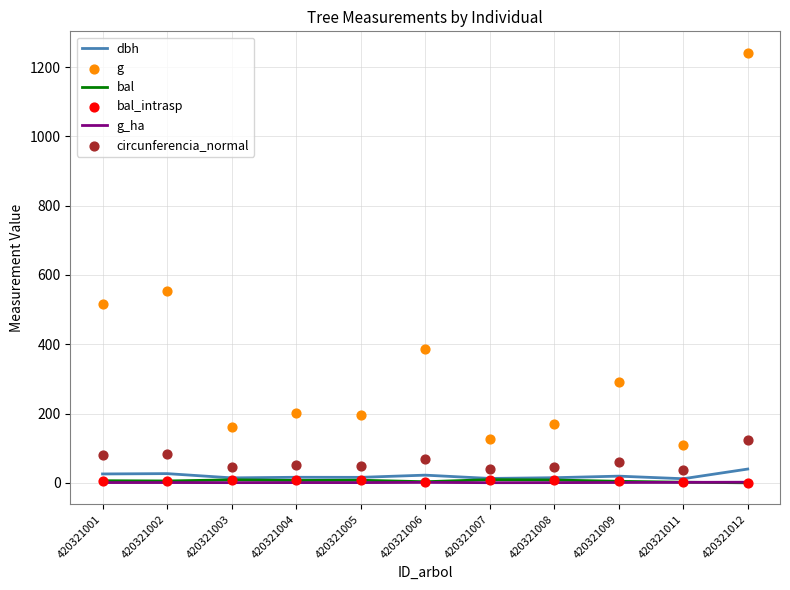

What is the total value across all series at 420321005?

277.0